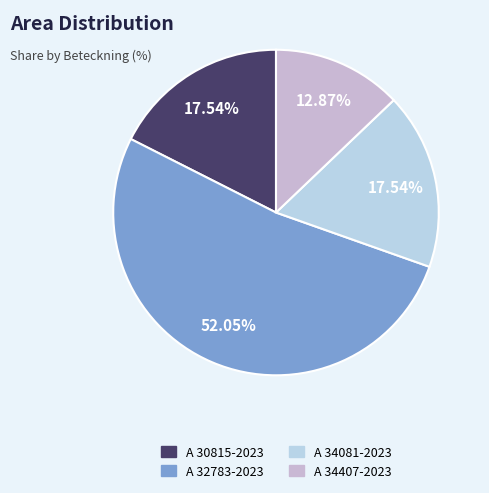

To the nearest percent, what percentage of the pie is A 32783-2023?

52%